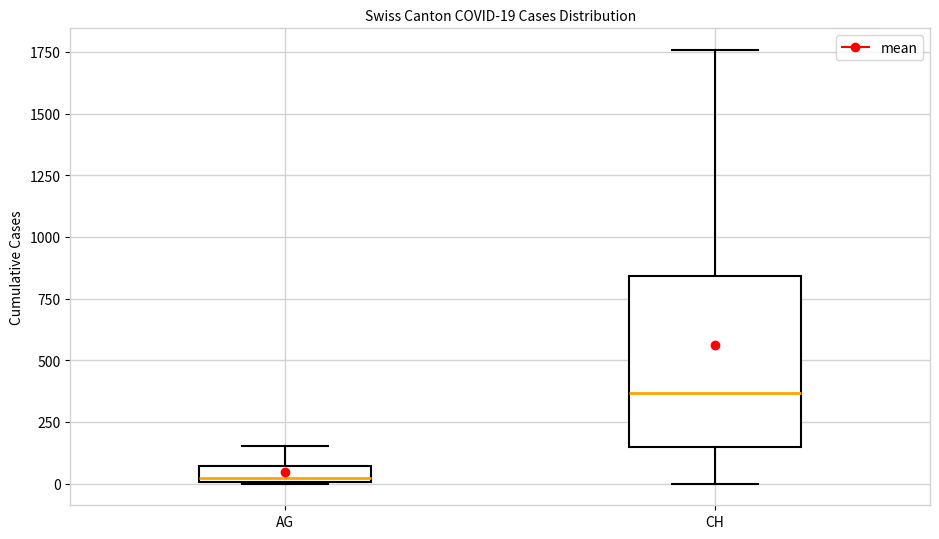

Which box is the tallest, from its lower edge to its upper edge?

CH